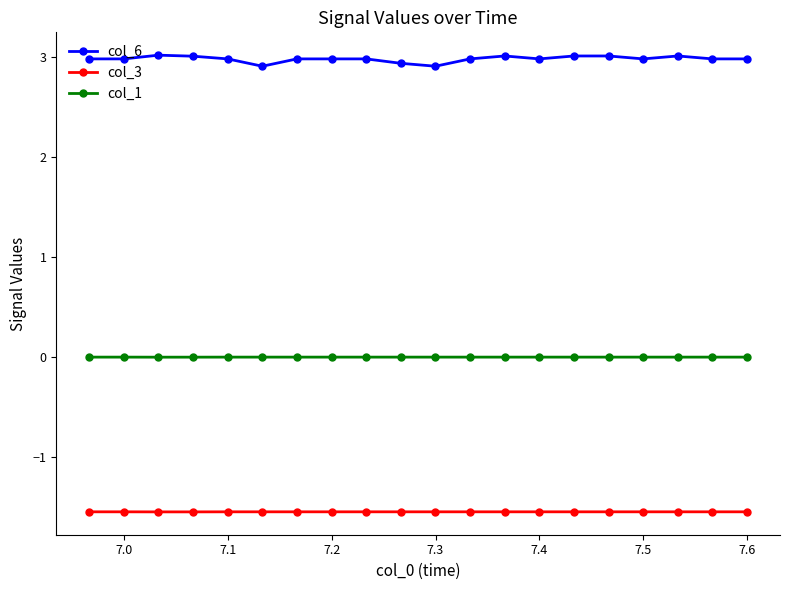

What is the value of the col_6 point at the 12th from the left?

3.0